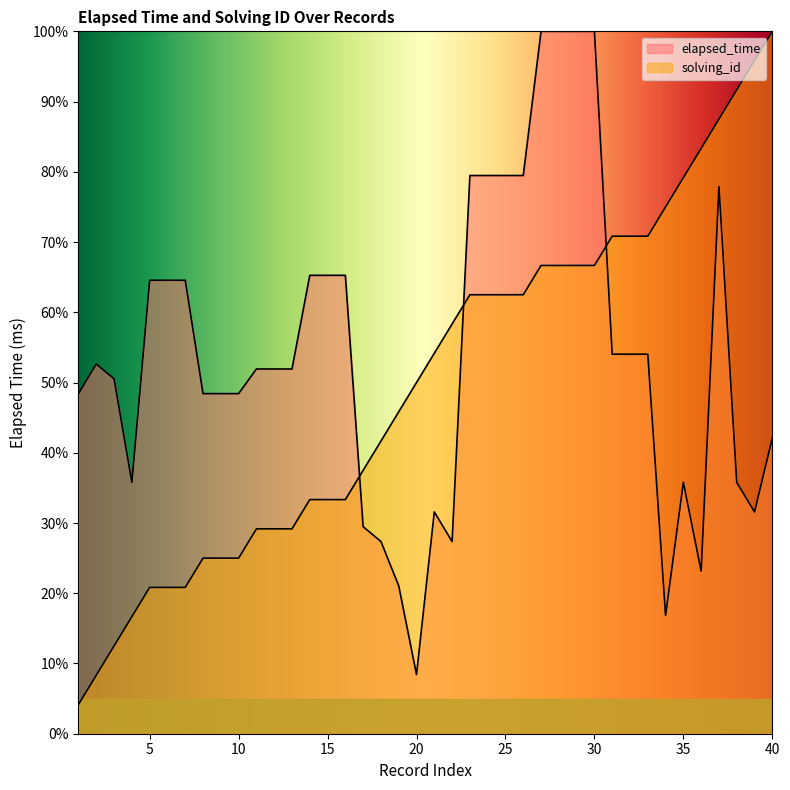

Reading left to right, extract all data points from this chart.

elapsed_time: 48.4	52.6	50.5	35.8	64.6	64.6	64.6	48.4	48.4	48.4	51.9	51.9	51.9	65.3	65.3	65.3	29.5	27.4	21.1	8.4	31.6	27.4	79.5	79.5	79.5	79.5	100.0	100.0	100.0	100.0	54.0	54.0	54.0	16.8	35.8	23.2	77.9	35.8	31.6	42.1
solving_id: 4.2	8.3	12.5	16.7	20.8	20.8	20.8	25.0	25.0	25.0	29.2	29.2	29.2	33.3	33.3	33.3	37.5	41.7	45.8	50.0	54.2	58.3	62.5	62.5	62.5	62.5	66.7	66.7	66.7	66.7	70.8	70.8	70.8	75.0	79.2	83.3	87.5	91.7	95.8	100.0